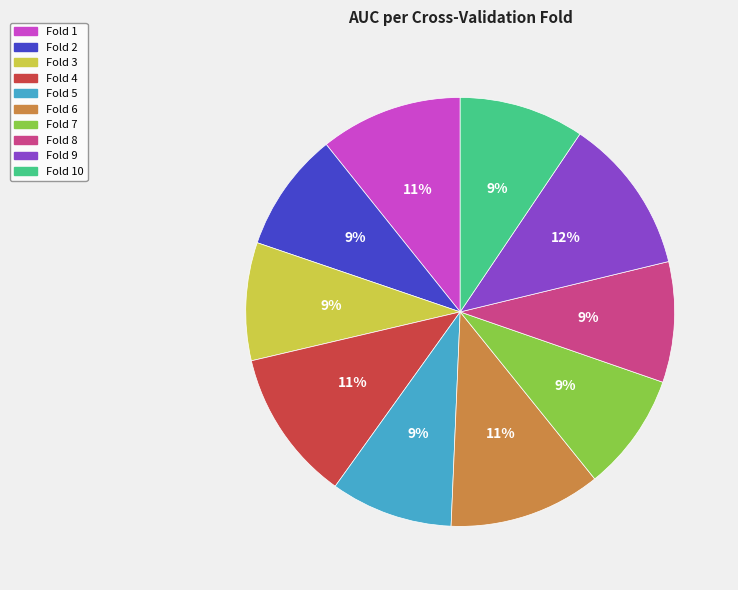

To the nearest percent, what is the difference between the largest and smallest slice percentages?

3%